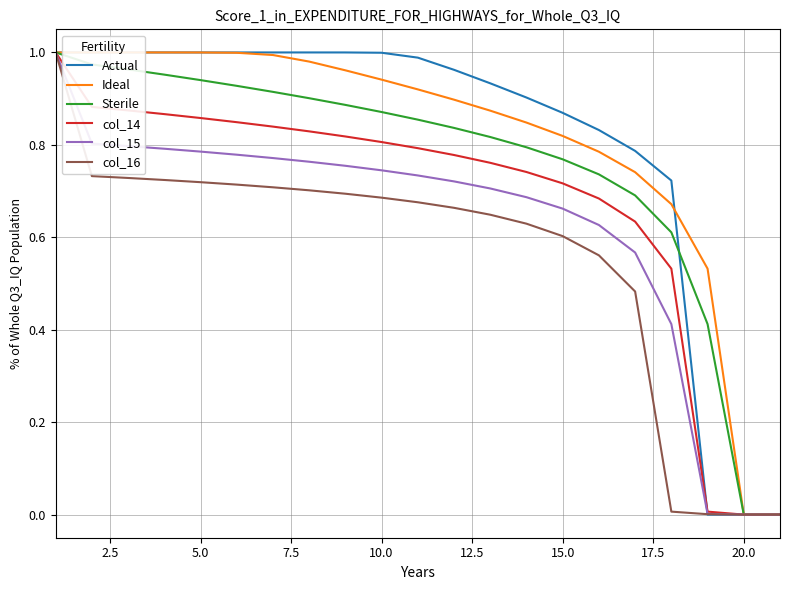

Does the chart display data point markers on the line(s)?

No